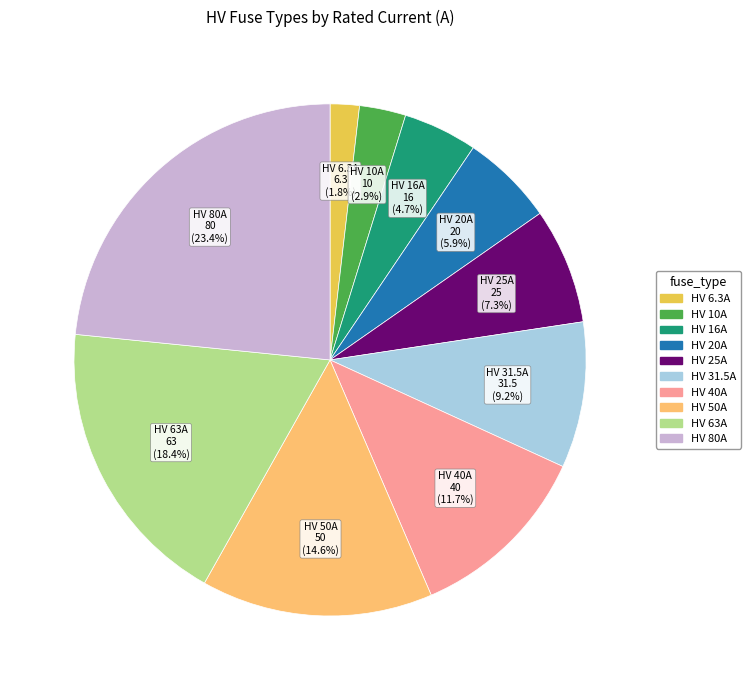

What is the smallest slice in the pie chart?

HV 6.3A